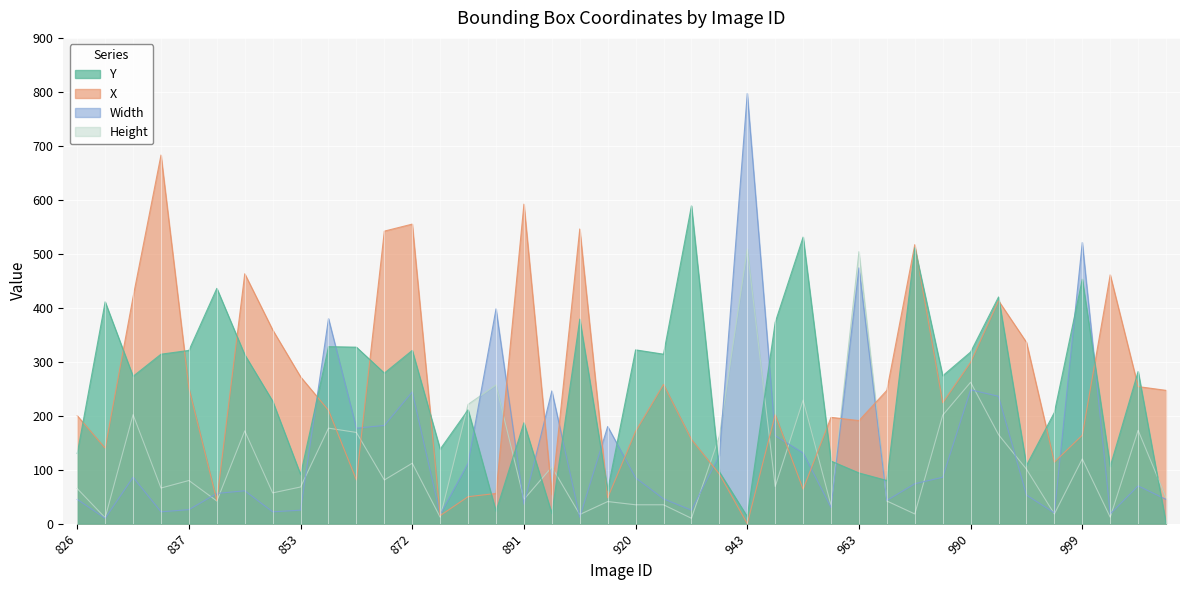

How many lines are shown in the chart?

4